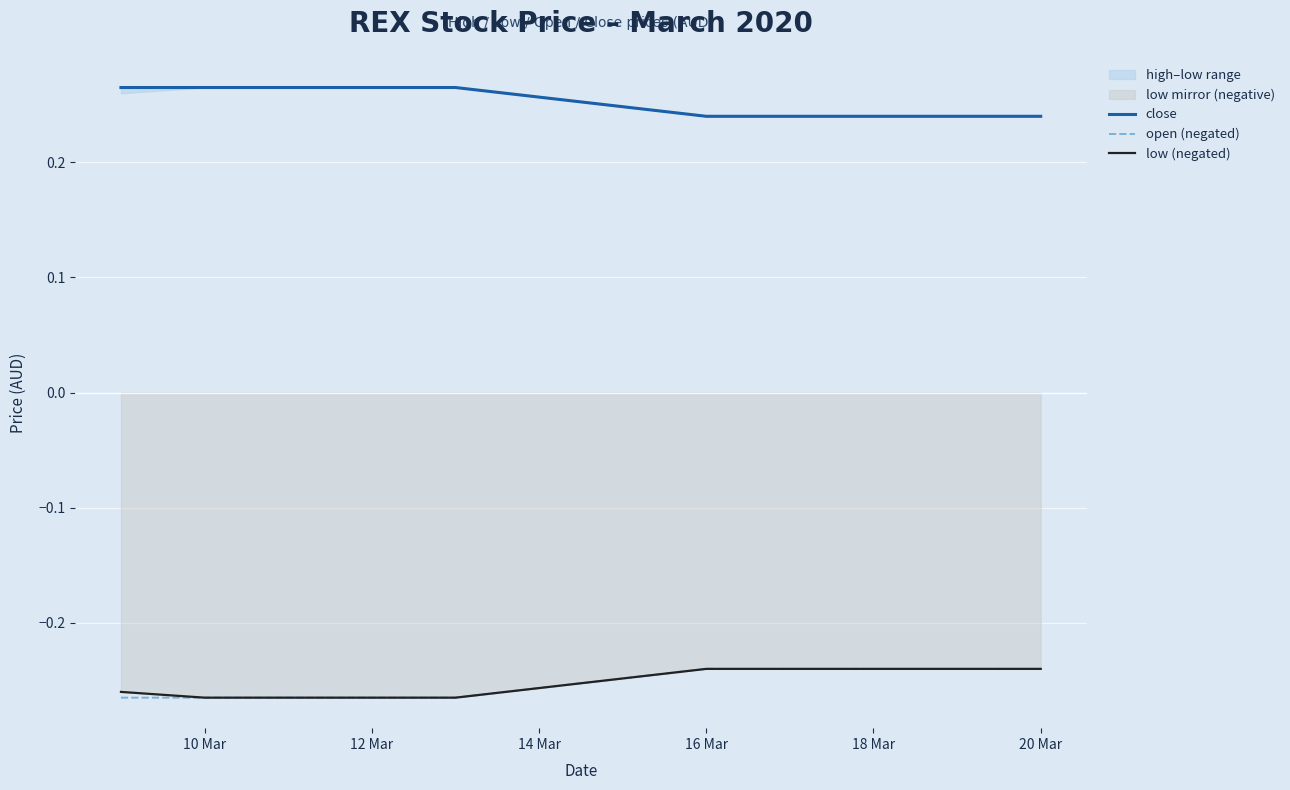

True or false: close and low (negated) cross at least once.

False